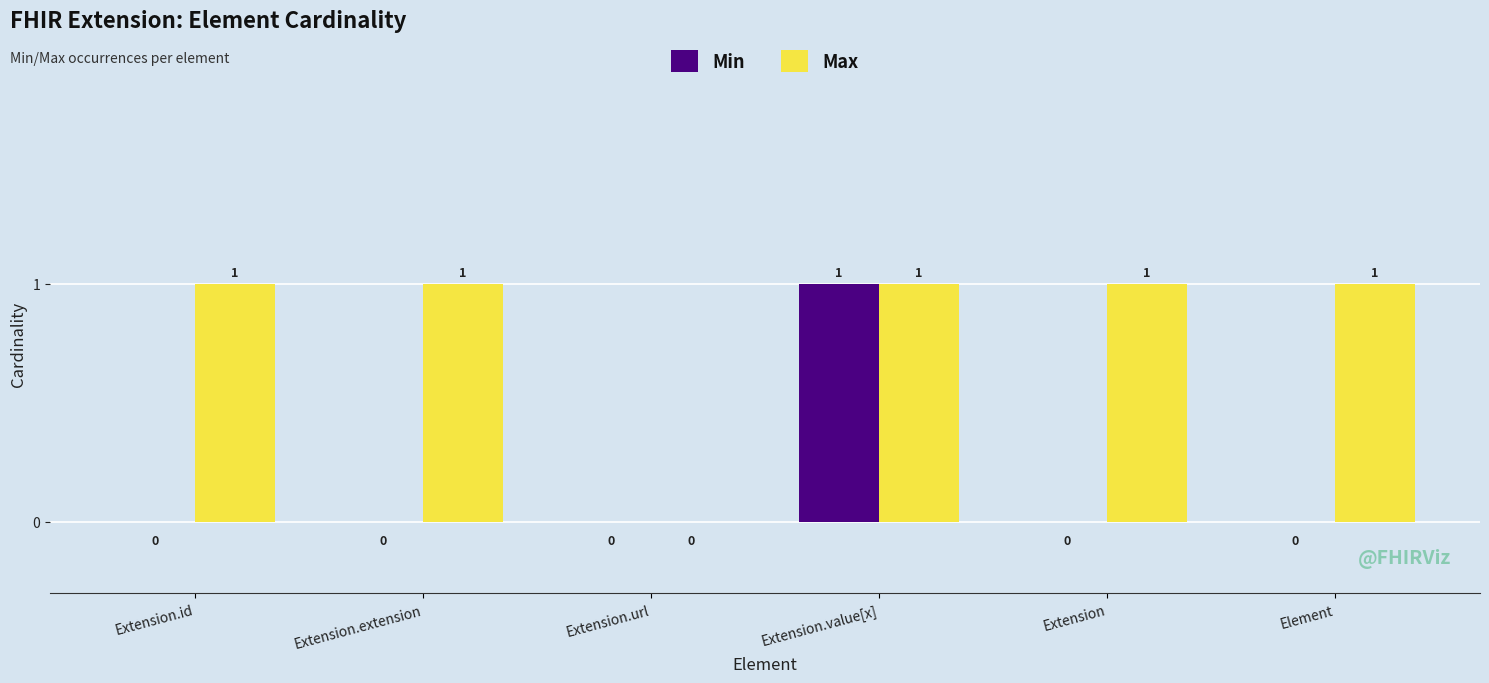

Are the bars horizontal?

No